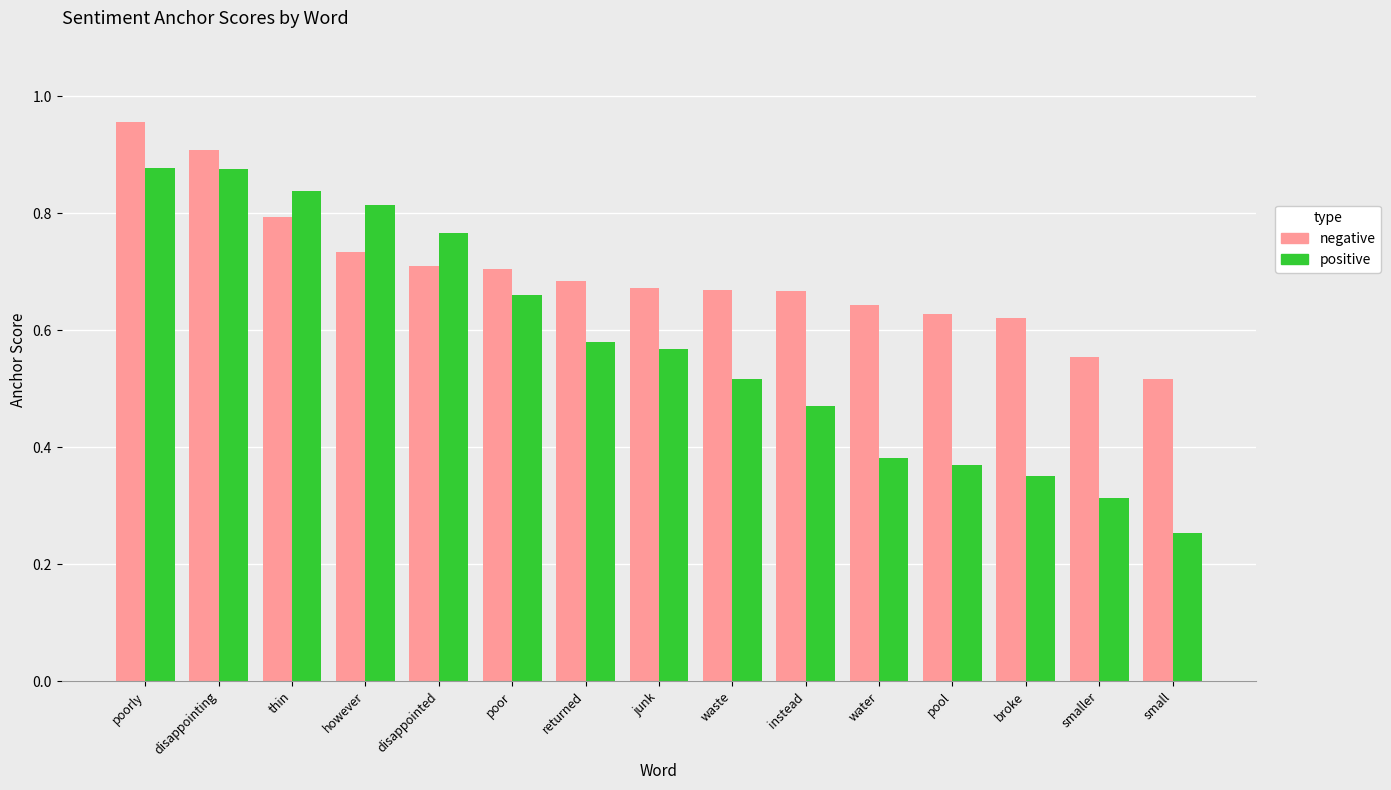

At which category is the sum across all series the highest?

poorly